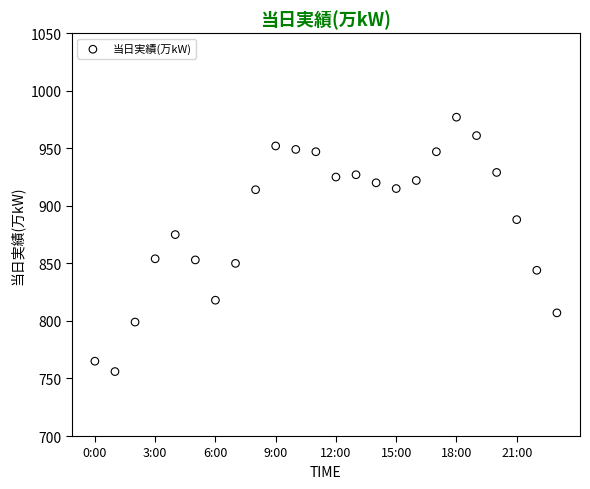

What is the range of Y values (max minus min)?

221